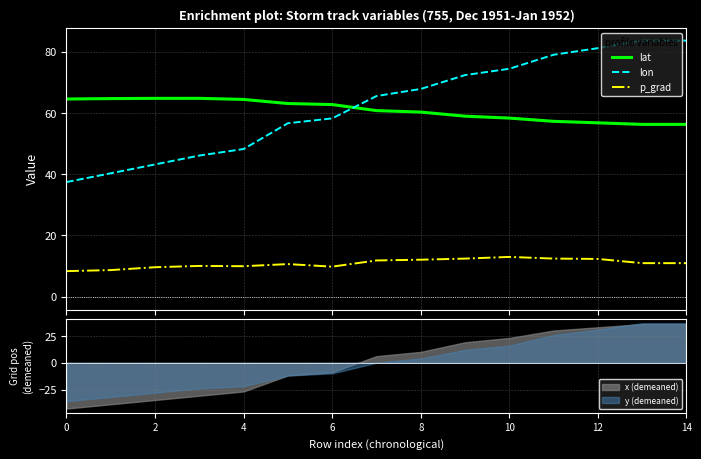

Which category has the highest value across all series?

13